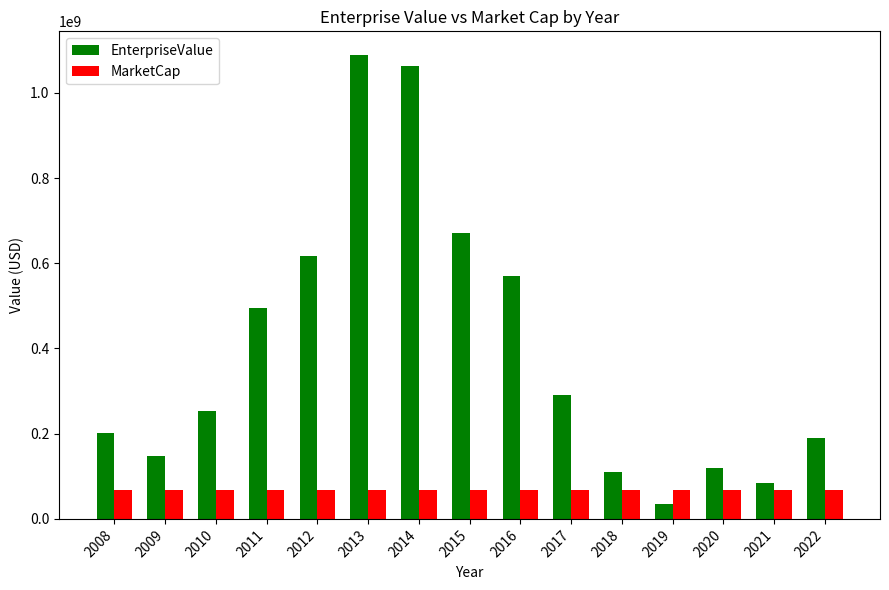

Read the EnterpriseValue value at 2017.

291688800.0